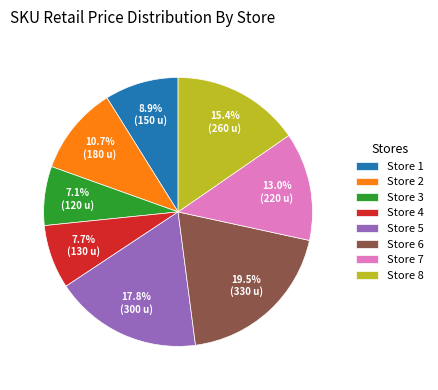

To the nearest percent, what is the average slice percentage?

12%